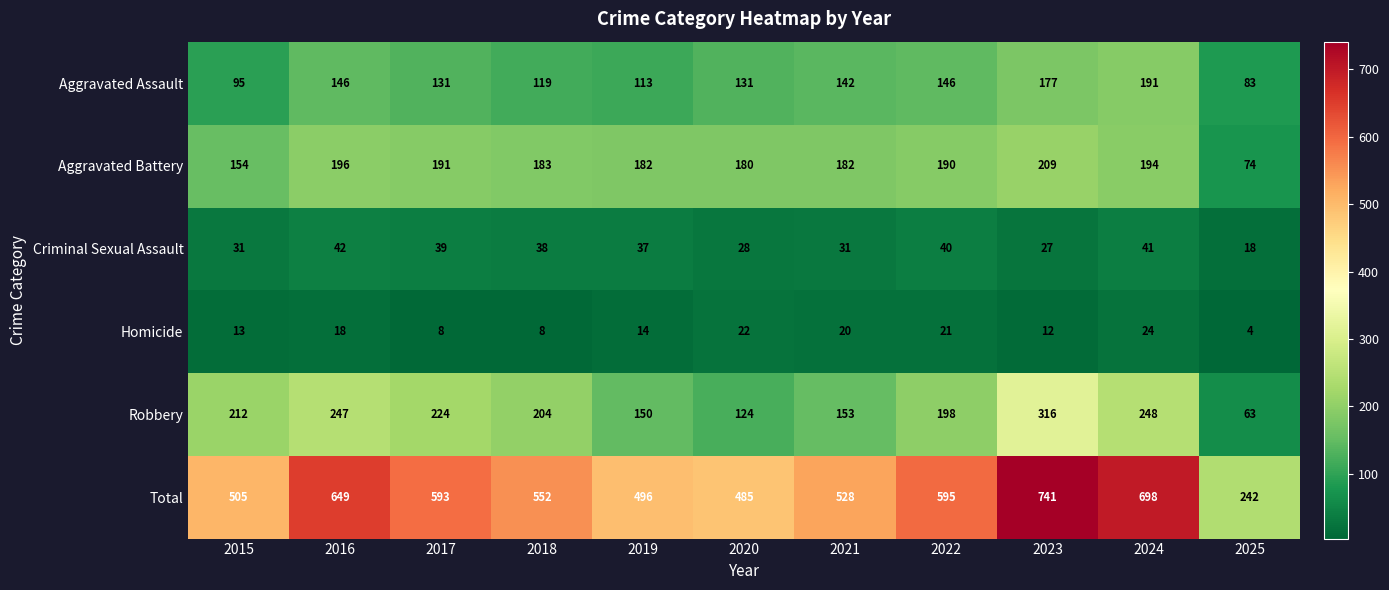

The Total series shows 496 at 2019. True or false?

True